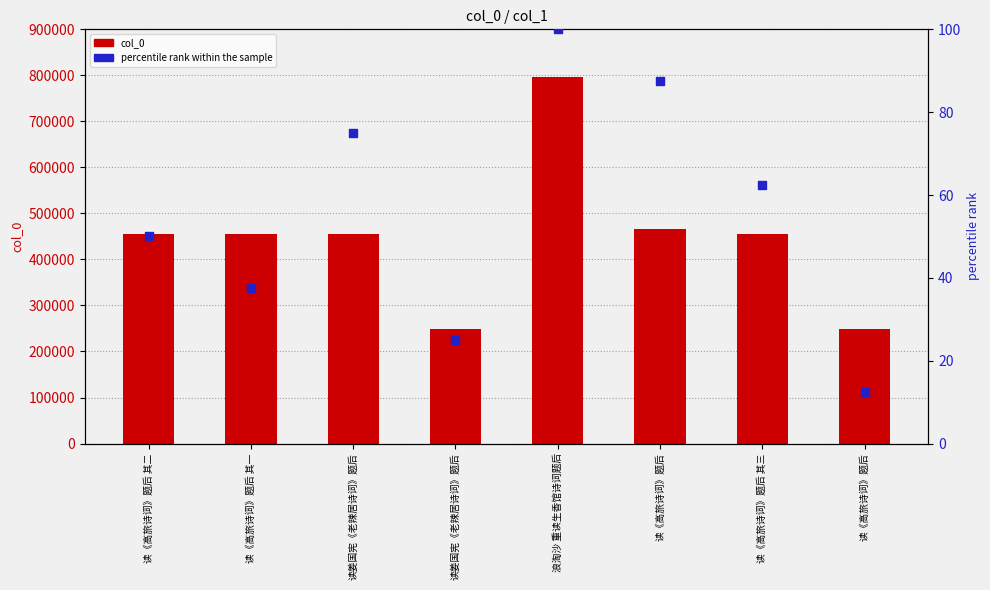

Which series reaches the maximum Y coordinate?

col_0